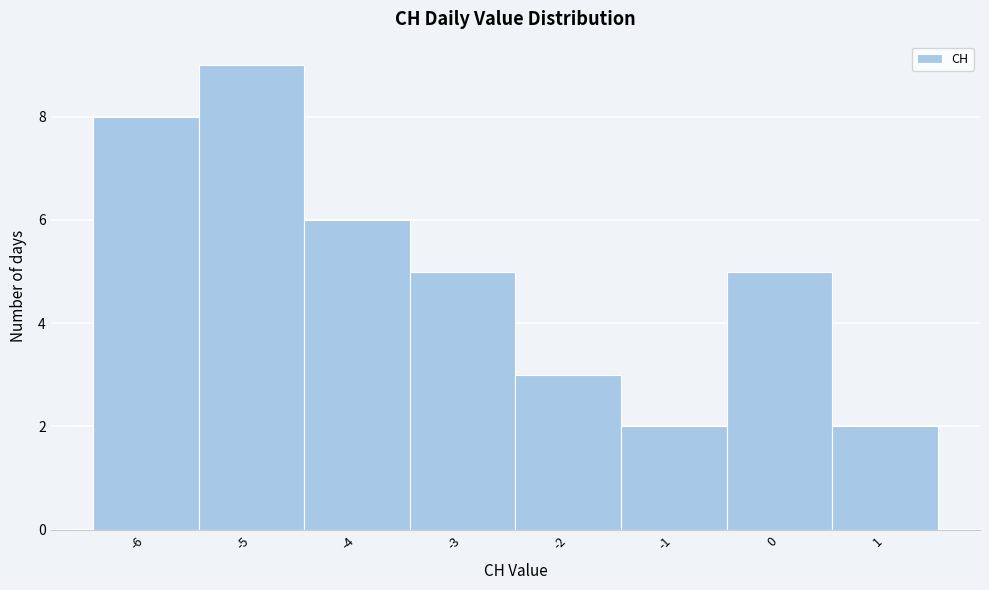

What is the height of the bar covering -0.5 to 0.5 on the x-axis? The values are not printed on the chart, so give them approximately, as read against the axis.

5